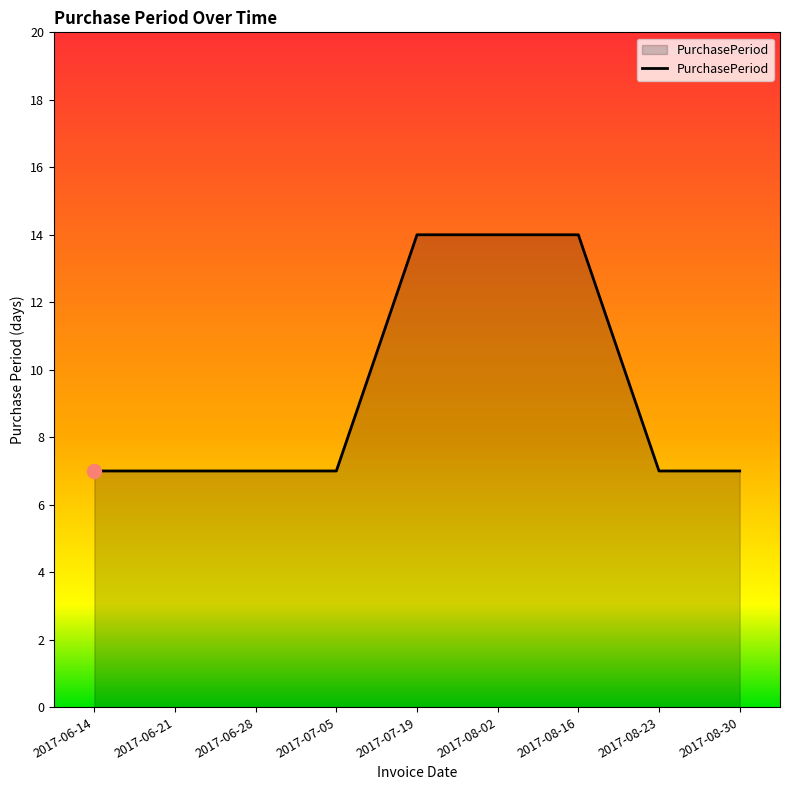

What is the maximum value shown in the chart?

14